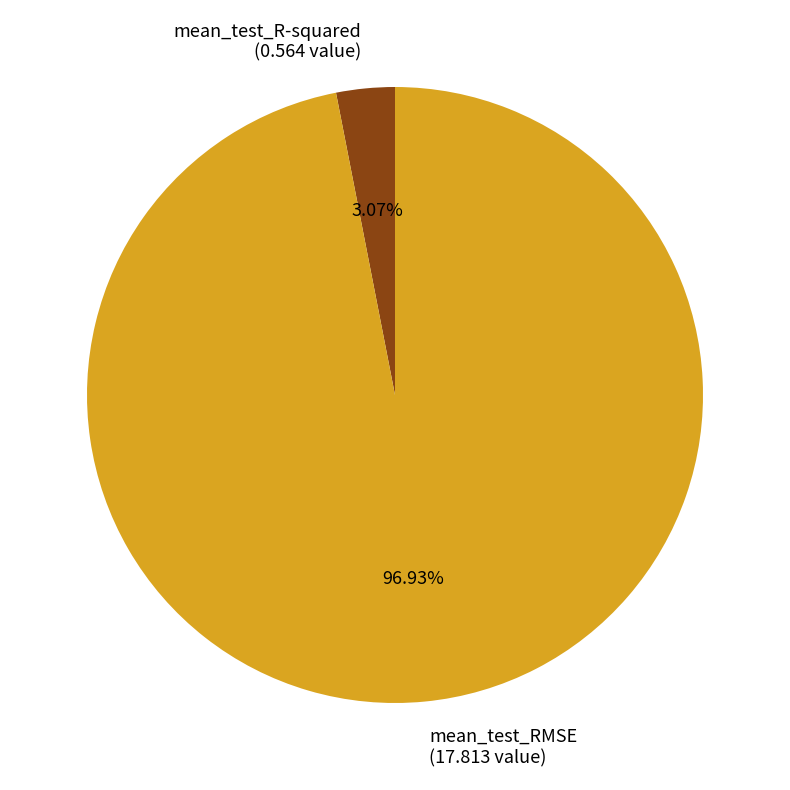

Is there a majority slice in this chart?

Yes